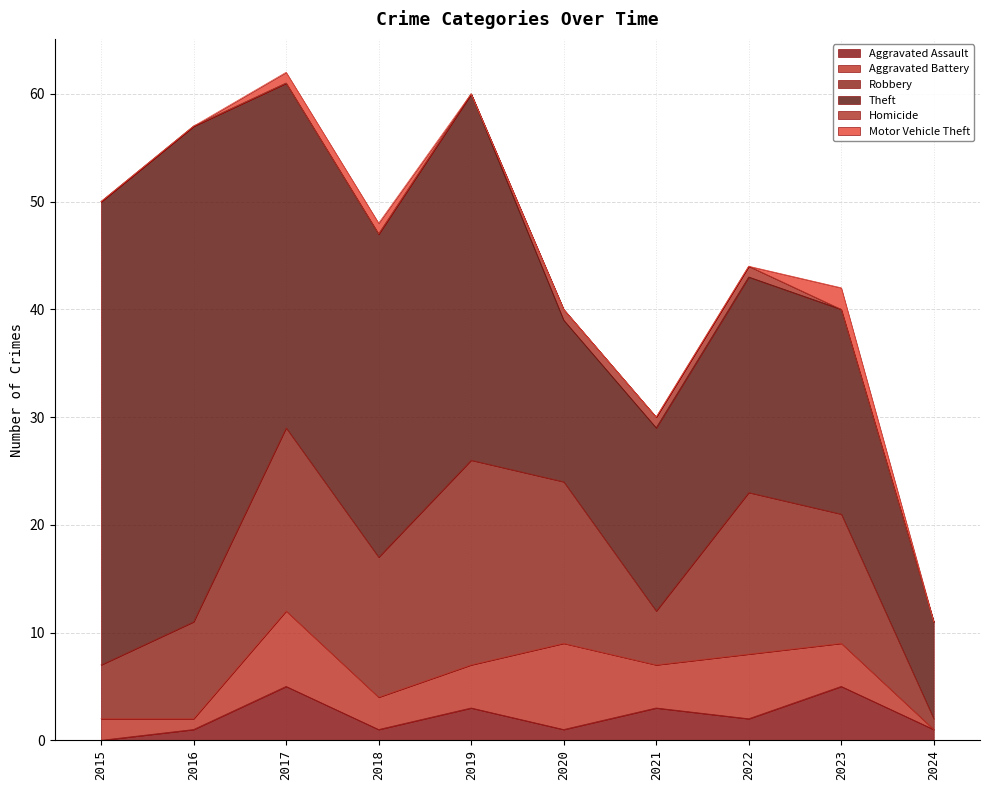

Which category has the highest value across all series?

2016